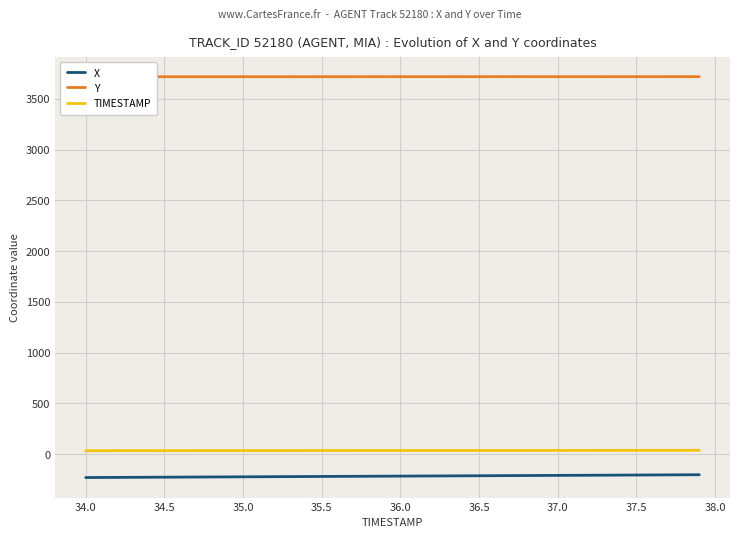

True or false: X and TIMESTAMP cross at least once.

False